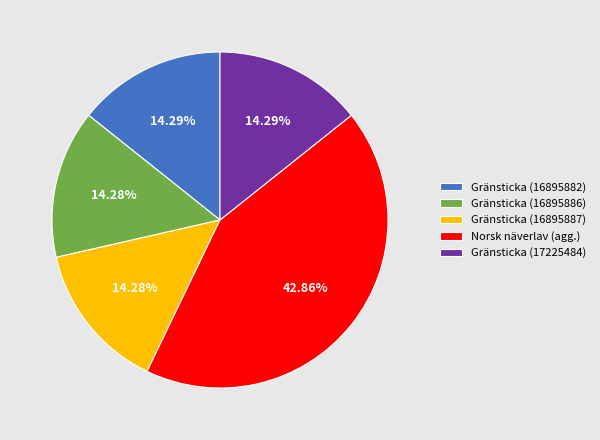

To the nearest percent, what is the average slice percentage?

20%